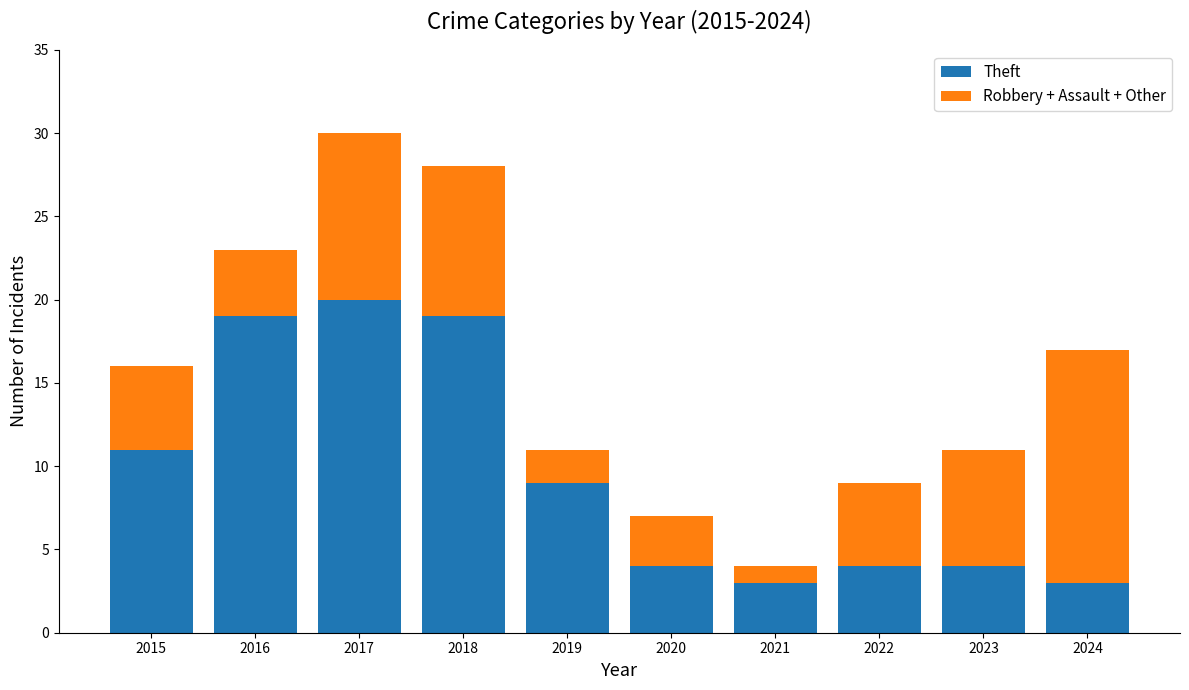

At which label does Theft first exceed 9?

2015